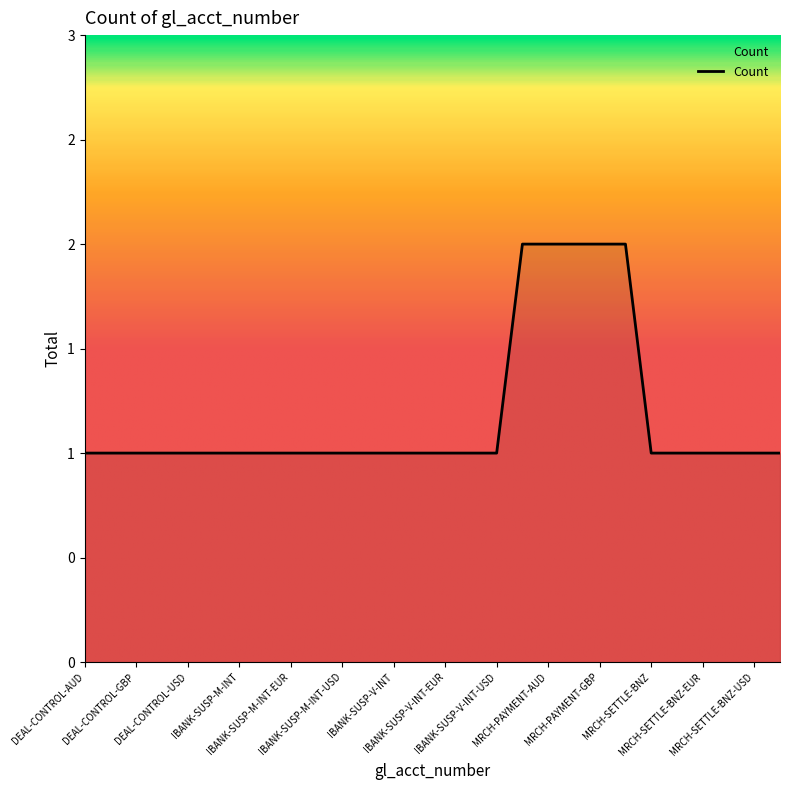

Does the chart have visible grid lines?

No